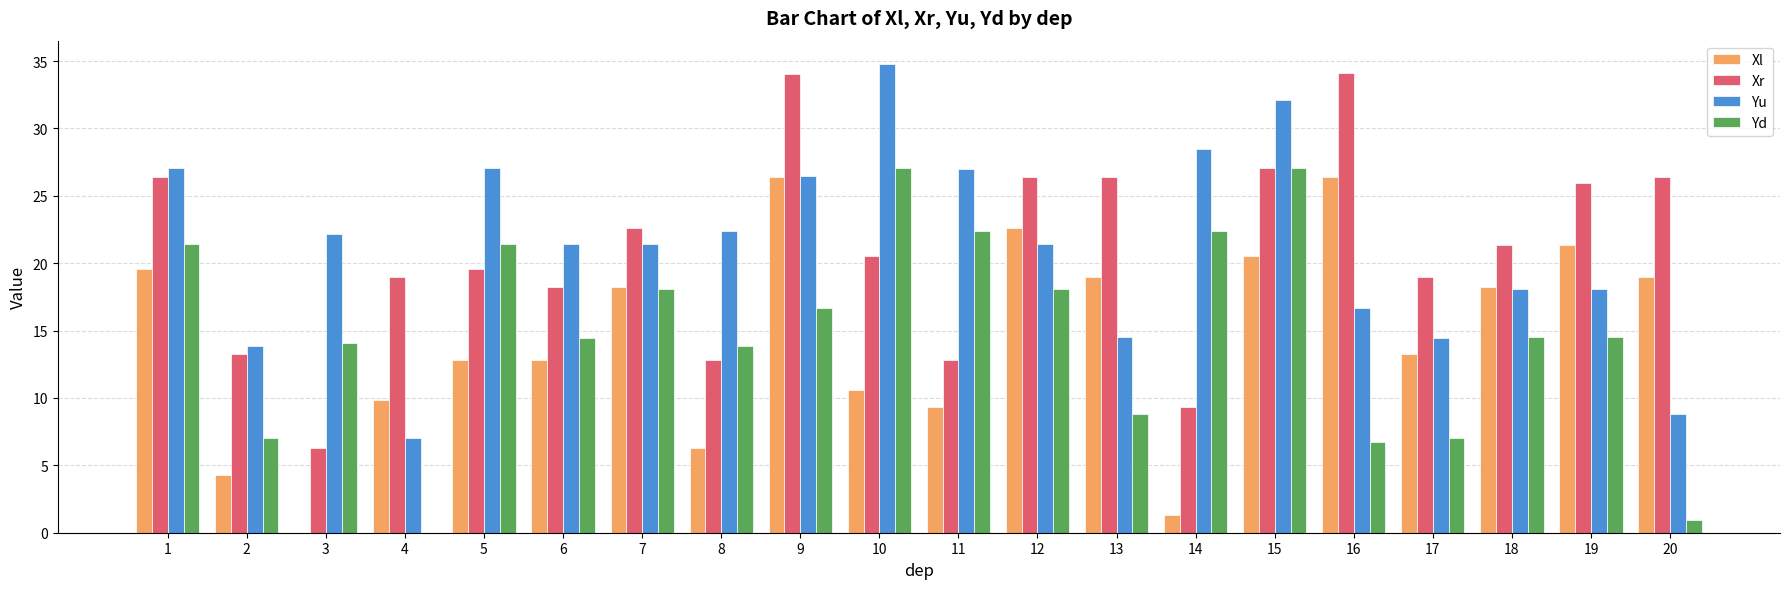

What is the greatest value displayed?

34.8